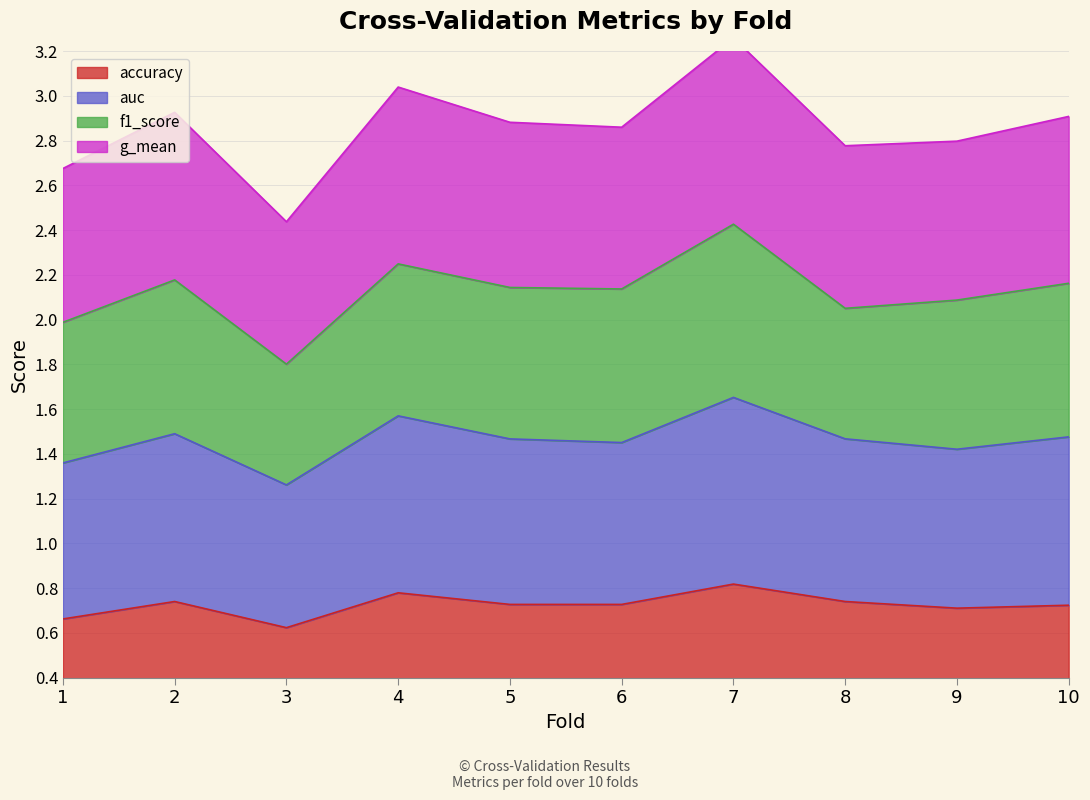

Which category has the highest value in the g_mean series?

7